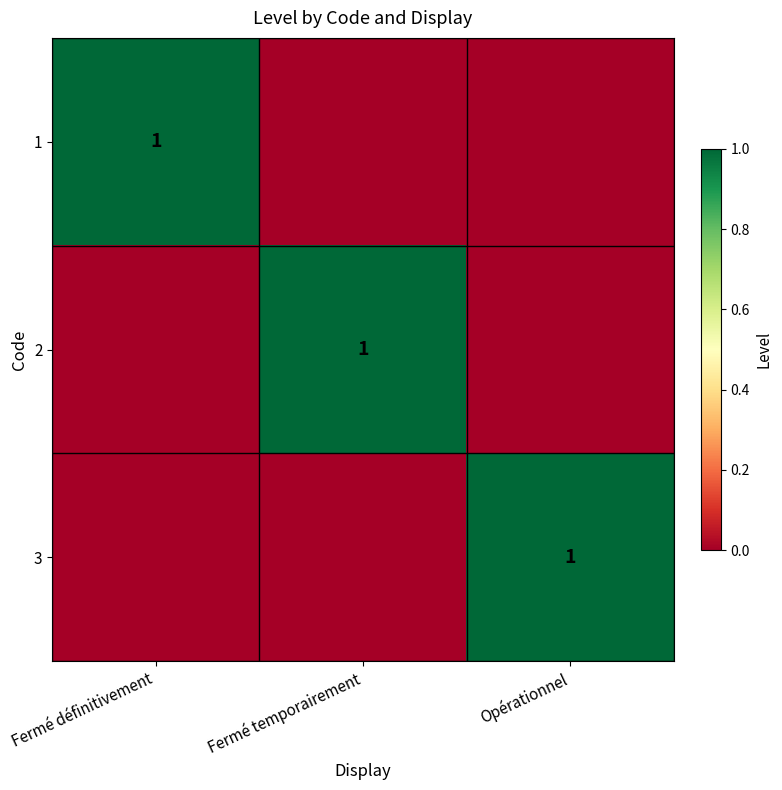

Which label corresponds to the largest value in the chart?

Fermé définitivement